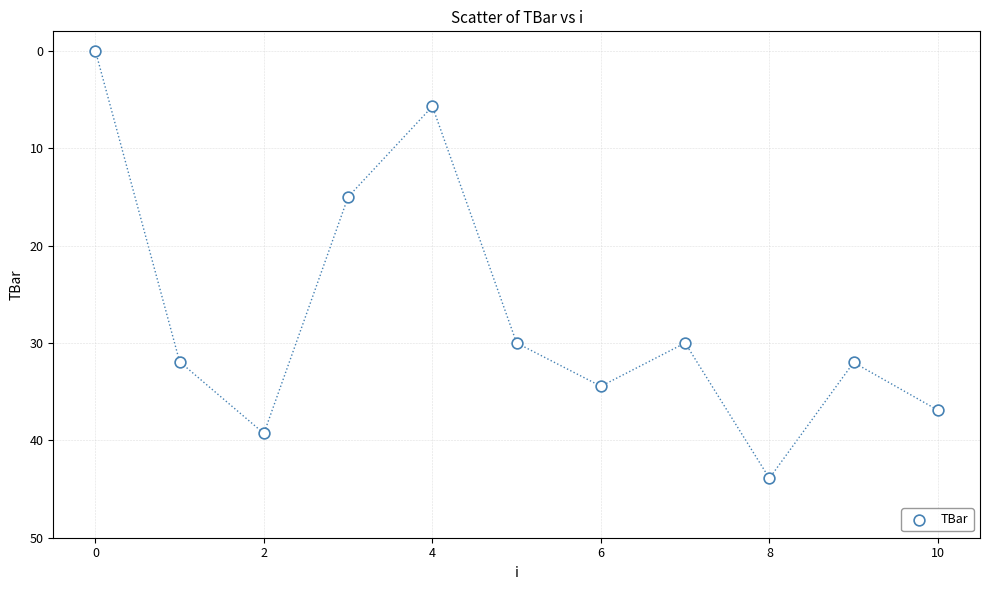

What Y value in the scatter plot is closest to 21?

15.0